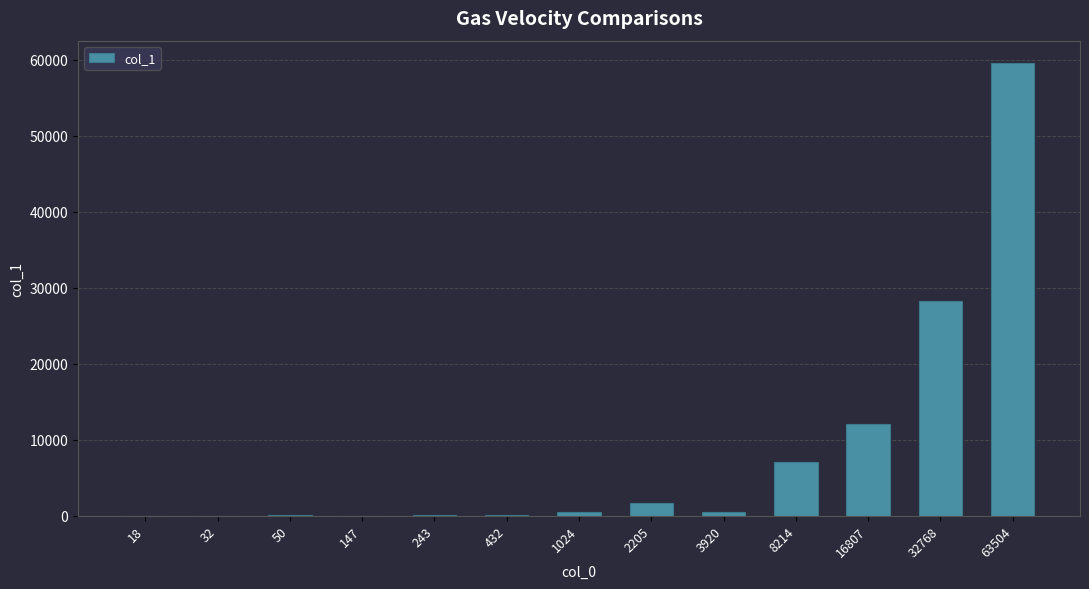

What is the greatest value displayed?

59535